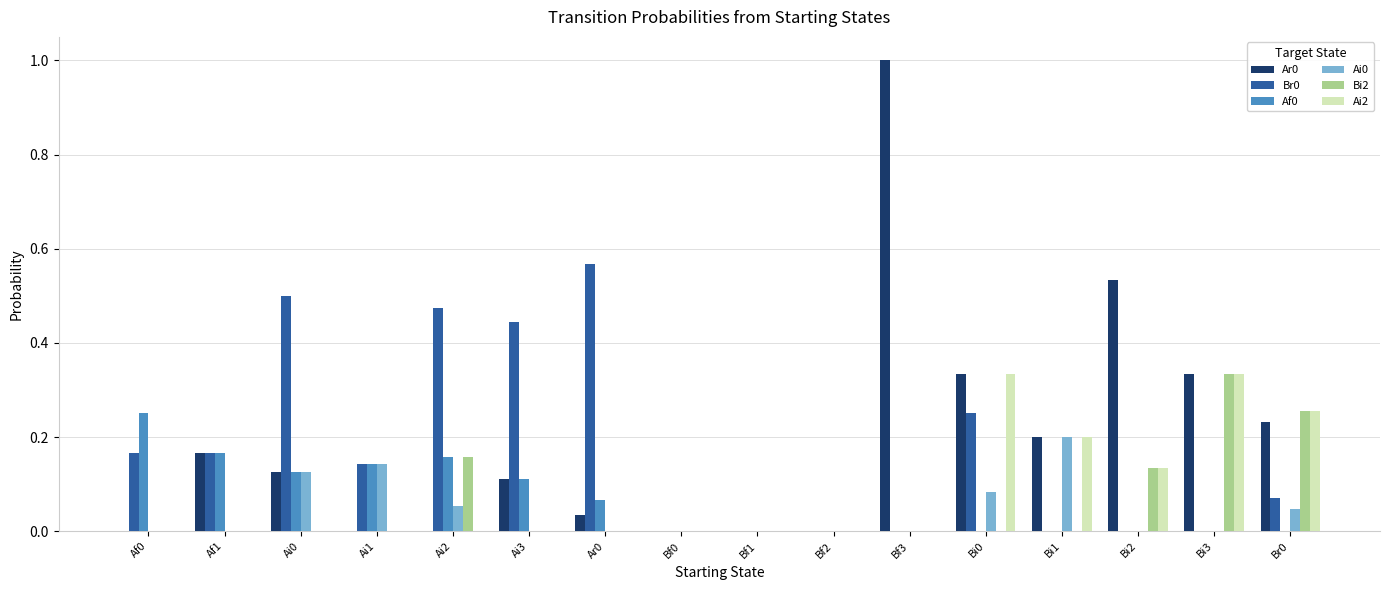

The Ai2 series shows -0.2 at Bf3. True or false?

False